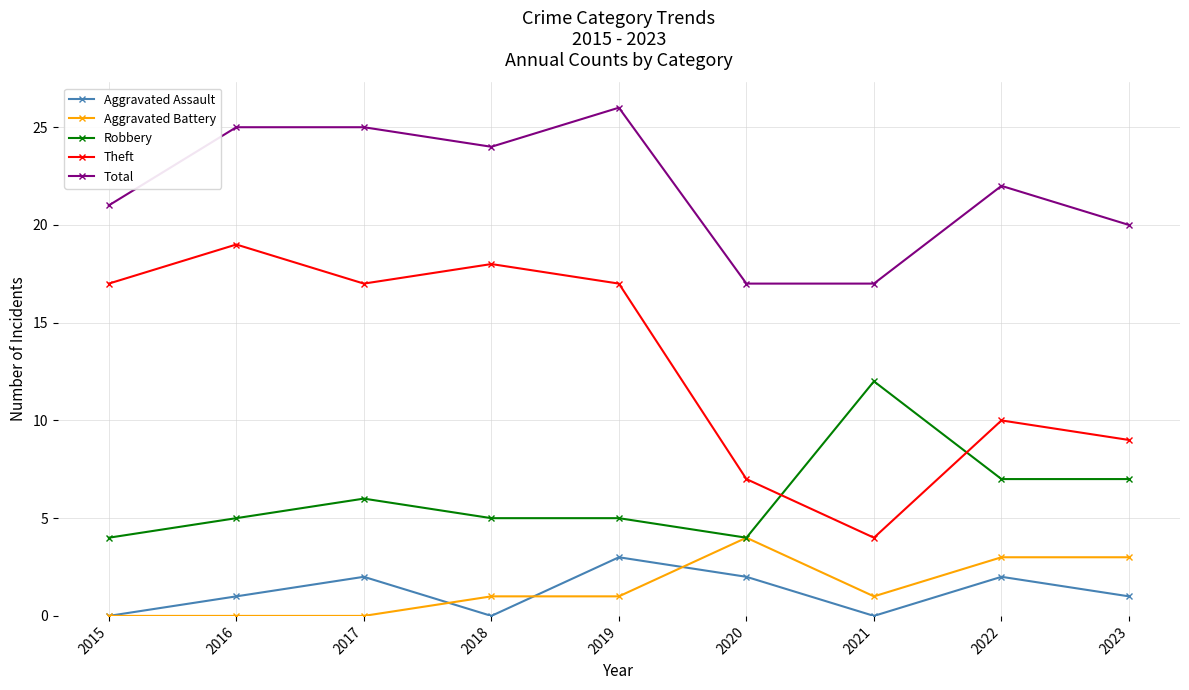

What is the difference between the highest and lowest values at 2016?

25